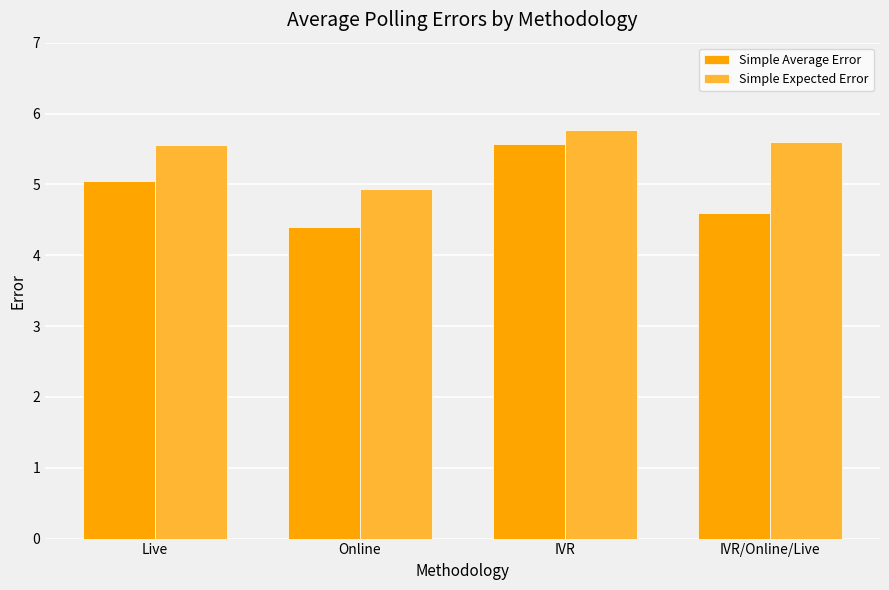

Which label corresponds to the largest value in the chart?

IVR